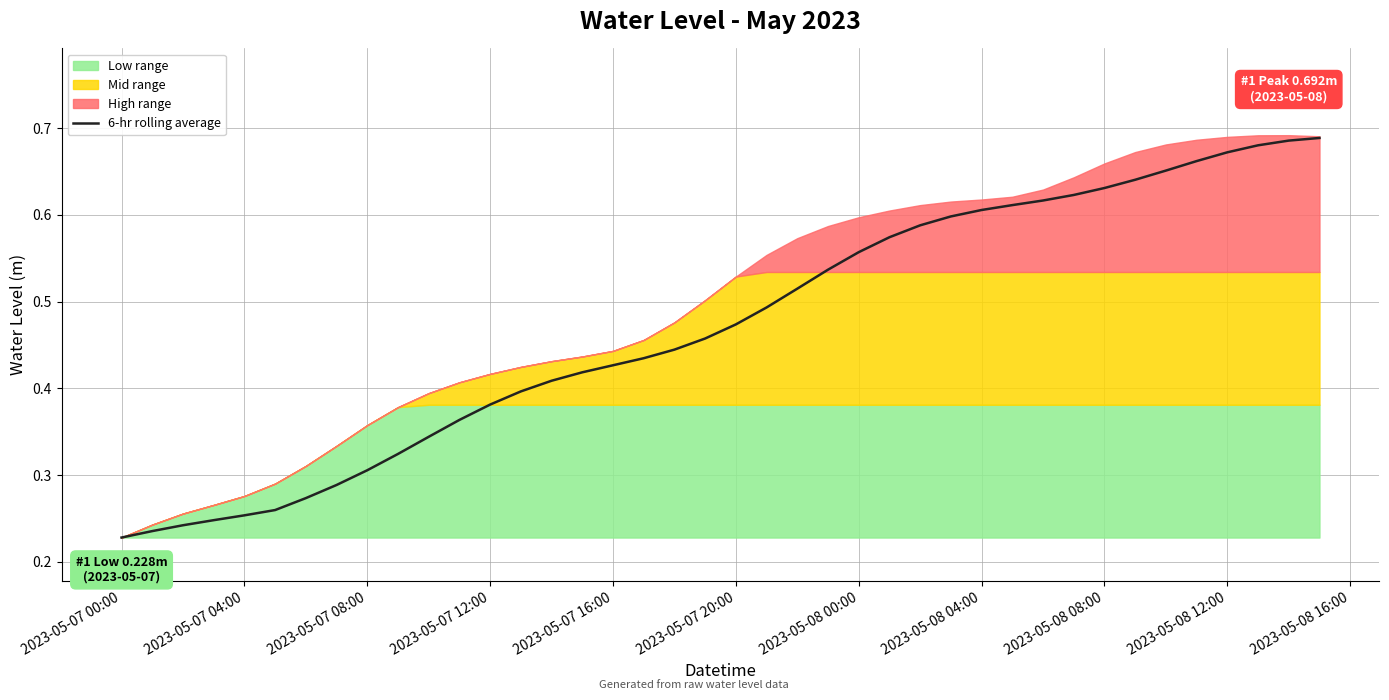

At which label is the value closest to 0?

2023-05-07 00:00